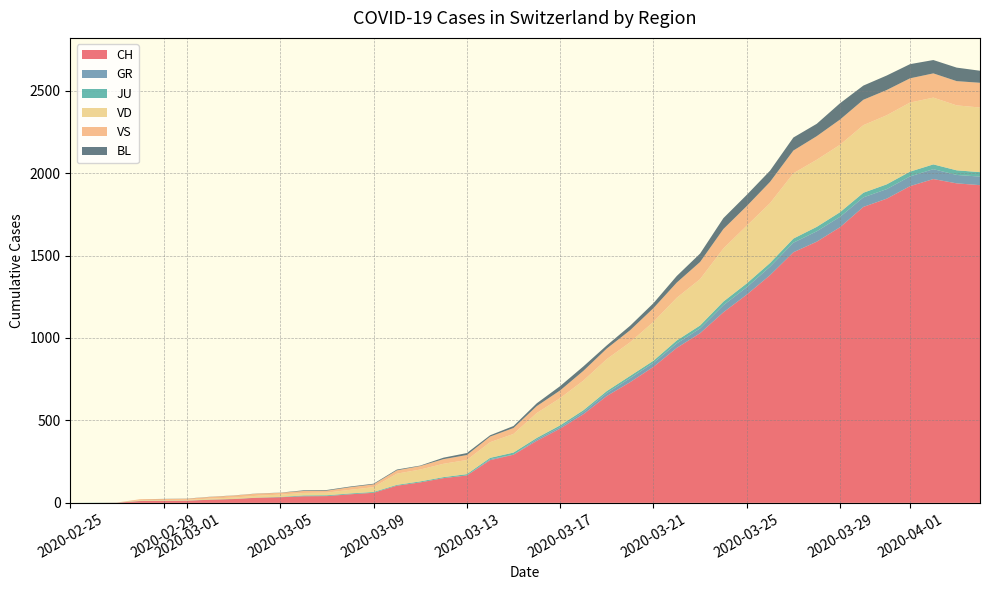

Reading left to right, what are all the values shown in this chart?

CH: 2020-02-25=0	2020-02-26=0	2020-02-27=1	2020-02-28=11	2020-02-29=12	2020-03-01=13	2020-03-02=19	2020-03-03=23	2020-03-04=31	2020-03-05=34	2020-03-06=40	2020-03-07=41	2020-03-08=52	2020-03-09=61	2020-03-10=104	2020-03-11=124	2020-03-12=150	2020-03-13=166	2020-03-14=259	2020-03-15=292	2020-03-16=376	2020-03-17=450	2020-03-18=538	2020-03-19=648	2020-03-20=732	2020-03-21=825	2020-03-22=940	2020-03-23=1029	2020-03-24=1156	2020-03-25=1263	2020-03-26=1381	2020-03-27=1520	2020-03-28=1584	2020-03-29=1672	2020-03-30=1795	2020-03-31=1845	2020-04-01=1921	2020-04-02=1964	2020-04-03=1938	2020-04-04=1927
GR: 2020-02-25=0	2020-02-26=0	2020-02-27=0	2020-02-28=0	2020-02-29=0	2020-03-01=0	2020-03-02=0	2020-03-03=0	2020-03-04=0	2020-03-05=0	2020-03-06=0	2020-03-07=0	2020-03-08=0	2020-03-09=0	2020-03-10=0	2020-03-11=0	2020-03-12=0	2020-03-13=0	2020-03-14=6	2020-03-15=0	2020-03-16=9	2020-03-17=9	2020-03-18=13	2020-03-19=18	2020-03-20=24	2020-03-21=24	2020-03-22=27	2020-03-23=29	2020-03-24=43	2020-03-25=45	2020-03-26=52	2020-03-27=58	2020-03-28=63	2020-03-29=63	2020-03-30=58	2020-03-31=58	2020-04-01=59	2020-04-02=60	2020-04-03=51	2020-04-04=52
JU: 2020-02-25=0	2020-02-26=1	2020-02-27=1	2020-02-28=1	2020-02-29=1	2020-03-01=1	2020-03-02=1	2020-03-03=1	2020-03-04=1	2020-03-05=2	2020-03-06=5	2020-03-07=5	2020-03-08=5	2020-03-09=5	2020-03-10=5	2020-03-11=6	2020-03-12=6	2020-03-13=8	2020-03-14=8	2020-03-15=13	2020-03-16=9	2020-03-17=11	2020-03-18=11	2020-03-19=12	2020-03-20=14	2020-03-21=13	2020-03-22=18	2020-03-23=18	2020-03-24=22	2020-03-25=23	2020-03-26=22	2020-03-27=25	2020-03-28=27	2020-03-29=28	2020-03-30=28	2020-03-31=29	2020-04-01=29	2020-04-02=29	2020-04-03=28	2020-04-04=27
VD: 2020-02-25=0	2020-02-26=0	2020-02-27=0	2020-02-28=4	2020-02-29=4	2020-03-01=4	2020-03-02=6	2020-03-03=8	2020-03-04=11	2020-03-05=14	2020-03-06=15	2020-03-07=16	2020-03-08=22	2020-03-09=29	2020-03-10=68	2020-03-11=72	2020-03-12=81	2020-03-13=86	2020-03-14=95	2020-03-15=113	2020-03-16=151	2020-03-17=165	2020-03-18=180	2020-03-19=194	2020-03-20=204	2020-03-21=236	2020-03-22=259	2020-03-23=281	2020-03-24=322	2020-03-25=350	2020-03-26=363	2020-03-27=396	2020-03-28=407	2020-03-29=409	2020-03-30=410	2020-03-31=419	2020-04-01=419	2020-04-02=405	2020-04-03=394	2020-04-04=392
VS: 2020-02-25=0	2020-02-26=0	2020-02-27=0	2020-02-28=6	2020-02-29=6	2020-03-01=7	2020-03-02=10	2020-03-03=12	2020-03-04=13	2020-03-05=11	2020-03-06=12	2020-03-07=12	2020-03-08=16	2020-03-09=17	2020-03-10=20	2020-03-11=21	2020-03-12=28	2020-03-13=30	2020-03-14=34	2020-03-15=36	2020-03-16=42	2020-03-17=47	2020-03-18=59	2020-03-19=64	2020-03-20=73	2020-03-21=83	2020-03-22=92	2020-03-23=104	2020-03-24=118	2020-03-25=119	2020-03-26=129	2020-03-27=138	2020-03-28=143	2020-03-29=153	2020-03-30=154	2020-03-31=153	2020-04-01=147	2020-04-02=147	2020-04-03=147	2020-04-04=150
BL: 2020-02-25=0	2020-02-26=0	2020-02-27=0	2020-02-28=0	2020-02-29=1	2020-03-01=1	2020-03-02=1	2020-03-03=1	2020-03-04=1	2020-03-05=1	2020-03-06=4	2020-03-07=4	2020-03-08=4	2020-03-09=4	2020-03-10=5	2020-03-11=3	2020-03-12=9	2020-03-13=12	2020-03-14=8	2020-03-15=12	2020-03-16=17	2020-03-17=26	2020-03-18=27	2020-03-19=19	2020-03-20=27	2020-03-21=30	2020-03-22=40	2020-03-23=51	2020-03-24=66	2020-03-25=68	2020-03-26=68	2020-03-27=79	2020-03-28=75	2020-03-29=99	2020-03-30=86	2020-03-31=88	2020-04-01=86	2020-04-02=81	2020-04-03=82	2020-04-04=73